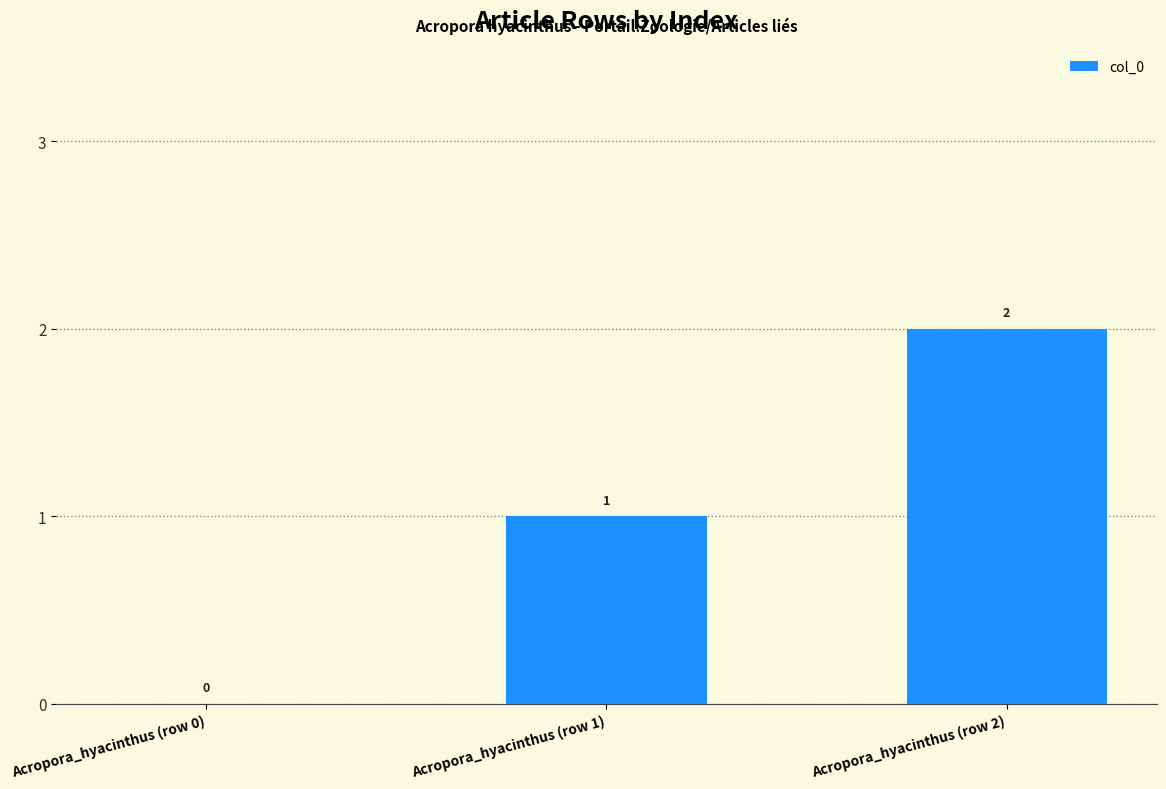

Between Acropora_hyacinthus (row 1) and Acropora_hyacinthus (row 0), which is larger?

Acropora_hyacinthus (row 1)